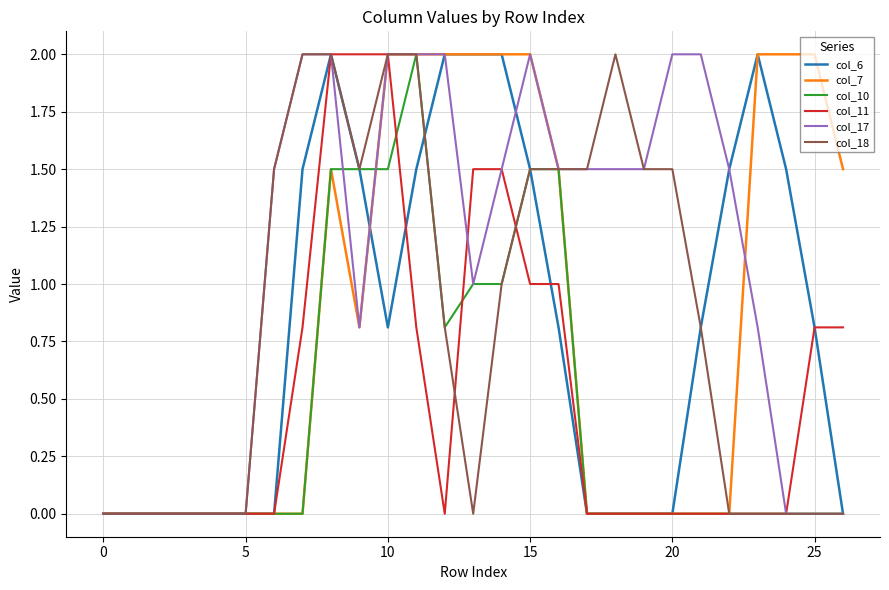

Reading left to right, what are all the values shown in this chart?

col_6: 0.0	0.0	0.0	0.0	0.0	0.0	0.0	1.5	2.0	1.5	0.8	1.5	2.0	2.0	2.0	1.5	0.8	0.0	0.0	0.0	0.0	0.8	1.5	2.0	1.5	0.8	0.0
col_7: 0.0	0.0	0.0	0.0	0.0	0.0	0.0	0.0	1.5	0.8	2.0	2.0	2.0	2.0	2.0	2.0	1.5	0.0	0.0	0.0	0.0	0.0	0.0	2.0	2.0	2.0	1.5
col_10: 0.0	0.0	0.0	0.0	0.0	0.0	0.0	0.0	1.5	1.5	1.5	2.0	0.8	1.0	1.0	1.5	1.5	0.0	0.0	0.0	0.0	0.0	0.0	0.0	0.0	0.0	0.0
col_11: 0.0	0.0	0.0	0.0	0.0	0.0	0.0	0.8	2.0	2.0	2.0	0.8	0.0	1.5	1.5	1.0	1.0	0.0	0.0	0.0	0.0	0.0	0.0	0.0	0.0	0.8	0.8
col_17: 0.0	0.0	0.0	0.0	0.0	0.0	1.5	2.0	2.0	0.8	2.0	2.0	2.0	1.0	1.5	2.0	1.5	1.5	1.5	1.5	2.0	2.0	1.5	0.8	0.0	0.0	0.0
col_18: 0.0	0.0	0.0	0.0	0.0	0.0	1.5	2.0	2.0	1.5	2.0	2.0	0.8	0.0	1.0	1.5	1.5	1.5	2.0	1.5	1.5	0.8	0.0	0.0	0.0	0.0	0.0